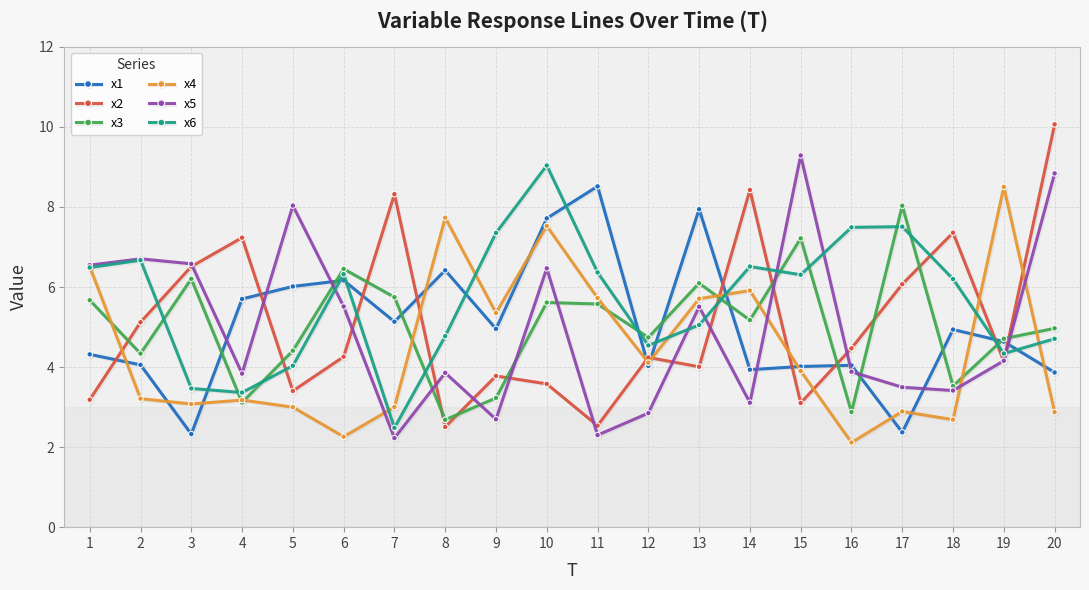

After their last crossing, which series has the higher values: x3 or x4?

x3